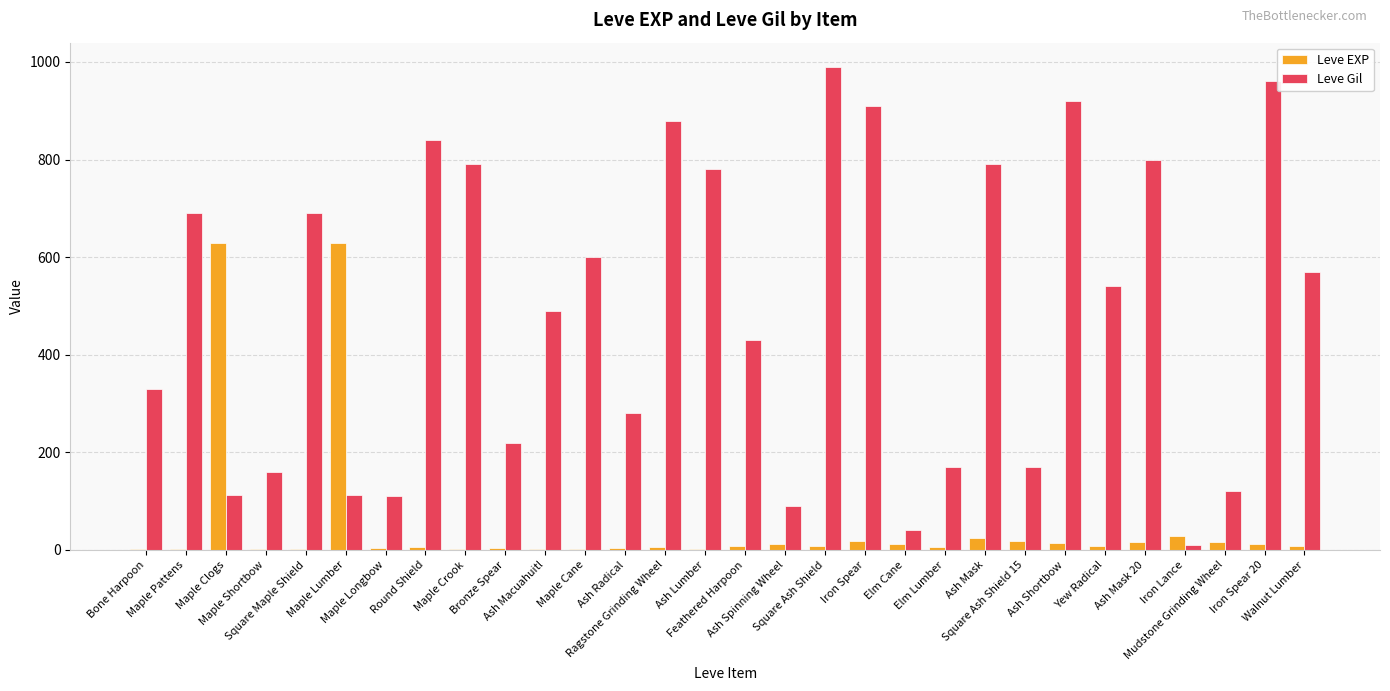

What is the sum of all Leve EXP values?

1515